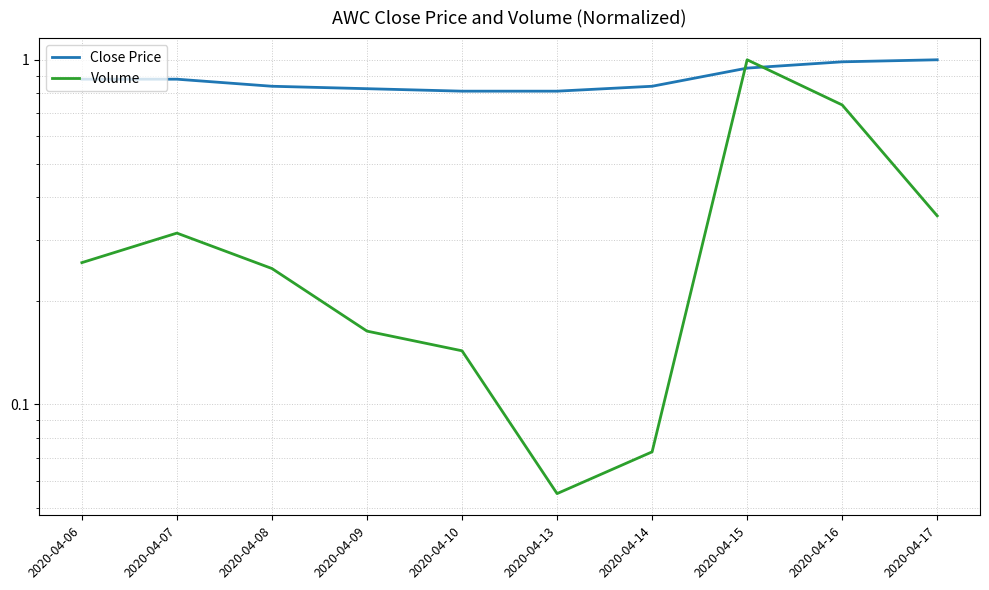

What is the highest value of the Volume series?

1.0